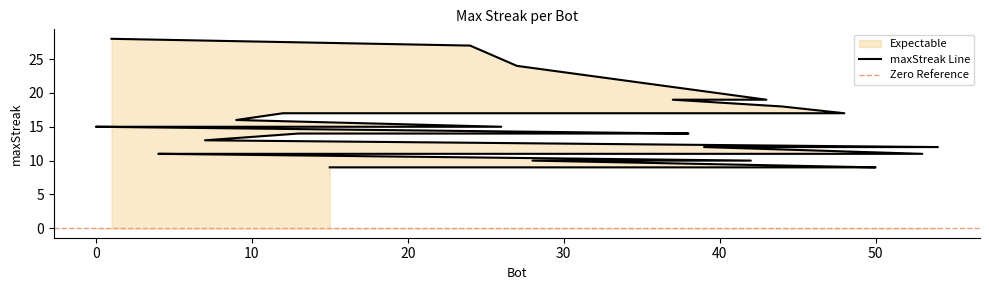

What is the ratio of the value at 14 to the value at 43?

0.8